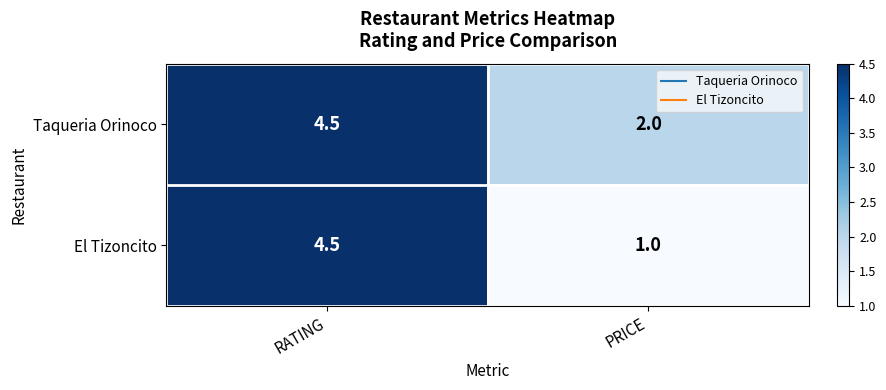

Reading right to left, transcribe all the data shown in this chart.

Taqueria Orinoco: PRICE=2.0	RATING=4.5
El Tizoncito: PRICE=1.0	RATING=4.5